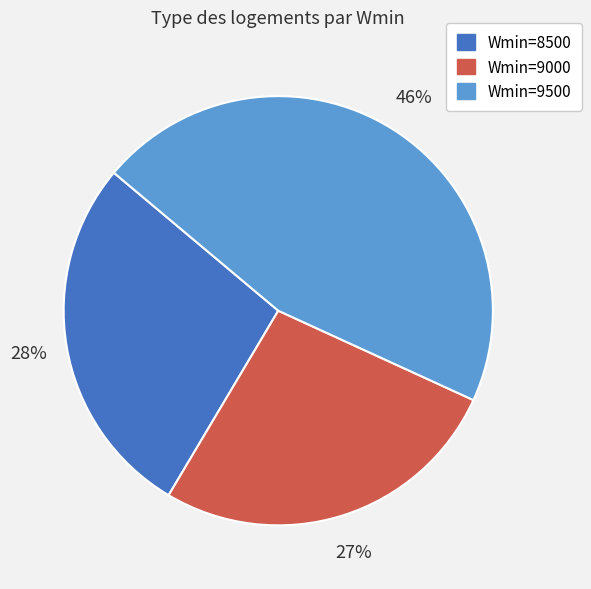

To the nearest percent, what is the difference between the largest and smallest slice percentages?

19%